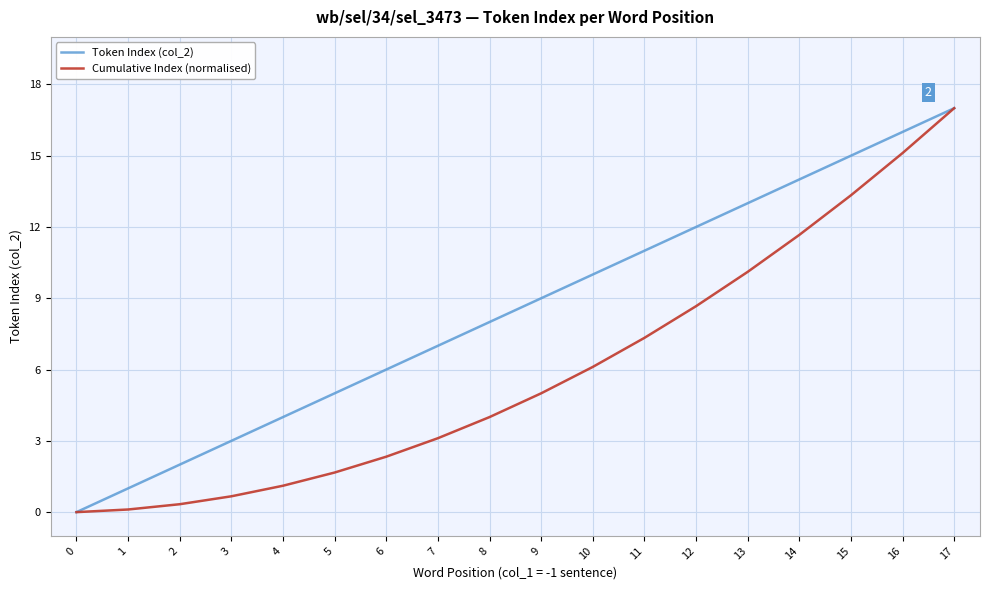

List the series in order of their overall mean, highest first.

Token Index (col_2), Cumulative Index (normalised)